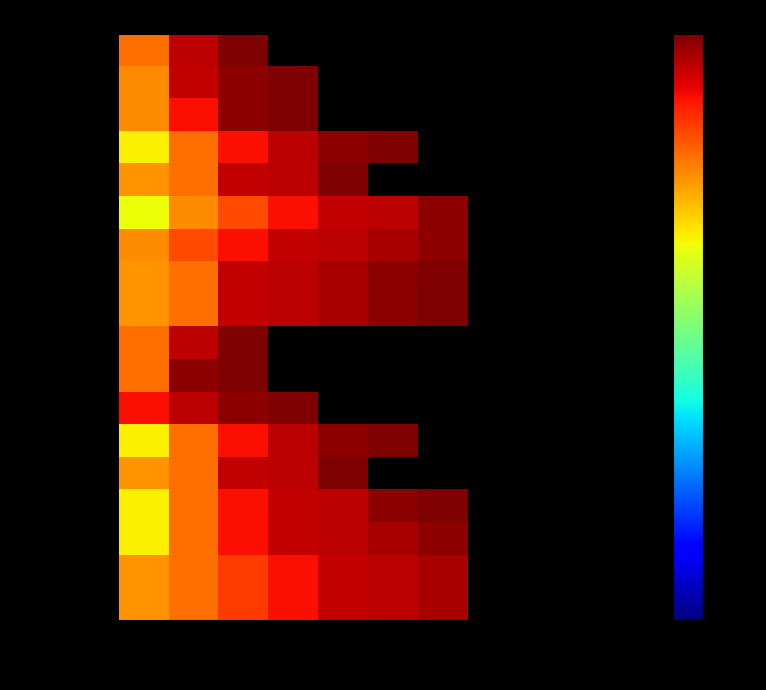

Reading right to left, what are all the values shown in this chart?

Med1: Seg11=0	Seg10=0	Seg9=0	Seg8=0	Seg7=0	Seg6=0	Seg5=0	Seg4=0	Seg3=1465	Seg2=1011	Seg1=320	Seg0=0
Med2: Seg11=0	Seg10=0	Seg9=0	Seg8=0	Seg7=0	Seg6=0	Seg5=0	Seg4=1465	Seg3=1342	Seg2=929	Seg1=253	Seg0=0
Med3: Seg11=0	Seg10=0	Seg9=0	Seg8=0	Seg7=0	Seg6=0	Seg5=0	Seg4=1465	Seg3=1342	Seg2=662	Seg1=253	Seg0=0
Med4: Seg11=0	Seg10=0	Seg9=0	Seg8=0	Seg7=0	Seg6=1465	Seg5=1342	Seg4=1011	Seg3=662	Seg2=320	Seg1=119	Seg0=0
Med5: Seg11=0	Seg10=0	Seg9=0	Seg8=0	Seg7=0	Seg6=0	Seg5=1465	Seg4=1011	Seg3=929	Seg2=320	Seg1=241	Seg0=0
Med6: Seg11=0	Seg10=0	Seg9=0	Seg8=0	Seg7=1342	Seg6=1011	Seg5=929	Seg4=662	Seg3=428	Seg2=253	Seg1=106	Seg0=0
Med7: Seg11=0	Seg10=0	Seg9=0	Seg8=0	Seg7=1342	Seg6=1114	Seg5=1011	Seg4=929	Seg3=662	Seg2=428	Seg1=253	Seg0=0
Med8: Seg11=0	Seg10=0	Seg9=0	Seg8=0	Seg7=1465	Seg6=1342	Seg5=1114	Seg4=1011	Seg3=929	Seg2=320	Seg1=241	Seg0=0
Med9: Seg11=0	Seg10=0	Seg9=0	Seg8=0	Seg7=1465	Seg6=1342	Seg5=1114	Seg4=1011	Seg3=929	Seg2=320	Seg1=241	Seg0=0
Mod1: Seg11=0	Seg10=0	Seg9=0	Seg8=0	Seg7=0	Seg6=0	Seg5=0	Seg4=0	Seg3=1465	Seg2=1011	Seg1=320	Seg0=0
Mod2: Seg11=0	Seg10=0	Seg9=0	Seg8=0	Seg7=0	Seg6=0	Seg5=0	Seg4=0	Seg3=1465	Seg2=1342	Seg1=320	Seg0=0
Mod3: Seg11=0	Seg10=0	Seg9=0	Seg8=0	Seg7=0	Seg6=0	Seg5=0	Seg4=1465	Seg3=1342	Seg2=1011	Seg1=662	Seg0=0
Mod4: Seg11=0	Seg10=0	Seg9=0	Seg8=0	Seg7=0	Seg6=1465	Seg5=1342	Seg4=1011	Seg3=662	Seg2=320	Seg1=119	Seg0=0
Mod5: Seg11=0	Seg10=0	Seg9=0	Seg8=0	Seg7=0	Seg6=0	Seg5=1465	Seg4=1011	Seg3=929	Seg2=320	Seg1=241	Seg0=0
Mod6: Seg11=0	Seg10=0	Seg9=0	Seg8=0	Seg7=1465	Seg6=1342	Seg5=1011	Seg4=929	Seg3=662	Seg2=320	Seg1=119	Seg0=0
Mod7: Seg11=0	Seg10=0	Seg9=0	Seg8=0	Seg7=1342	Seg6=1114	Seg5=1011	Seg4=929	Seg3=662	Seg2=320	Seg1=119	Seg0=0
Mod8: Seg11=0	Seg10=0	Seg9=0	Seg8=0	Seg7=1114	Seg6=1011	Seg5=929	Seg4=662	Seg3=479	Seg2=320	Seg1=241	Seg0=0
Mod9: Seg11=0	Seg10=0	Seg9=0	Seg8=0	Seg7=1114	Seg6=1011	Seg5=929	Seg4=662	Seg3=479	Seg2=320	Seg1=241	Seg0=0